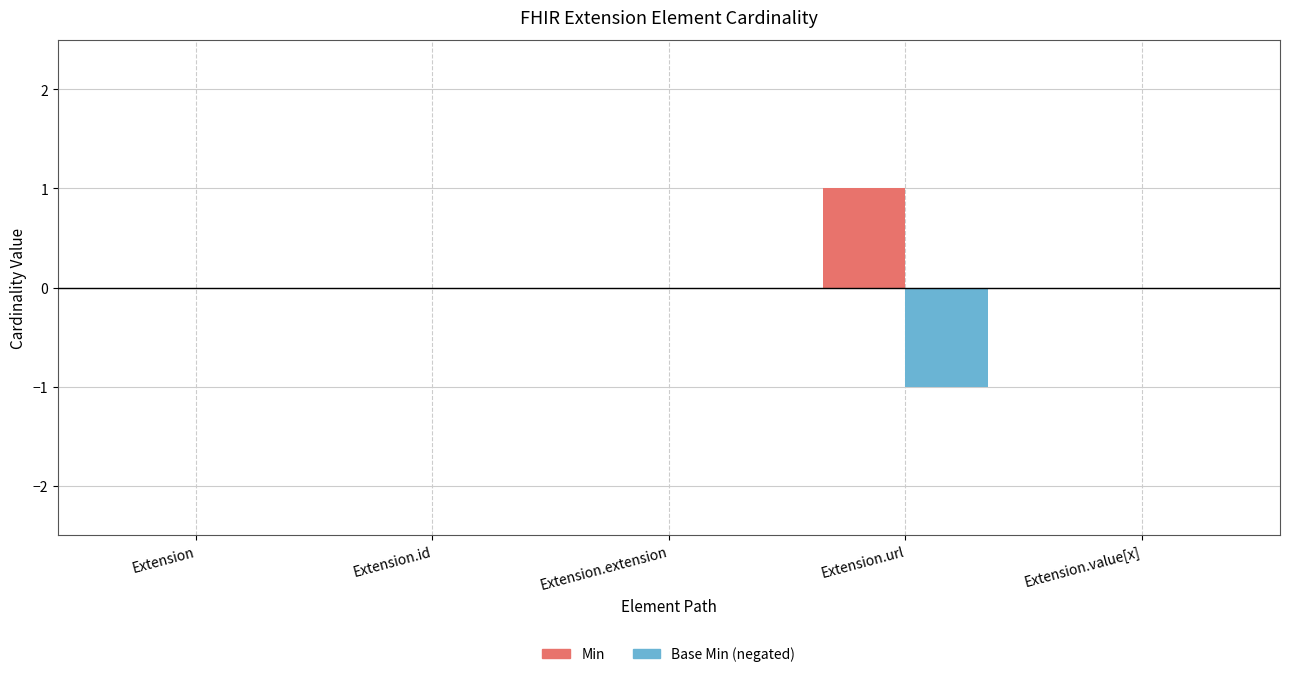

Rank the series at Extension.extension from lowest to highest value.

Min, Base Min